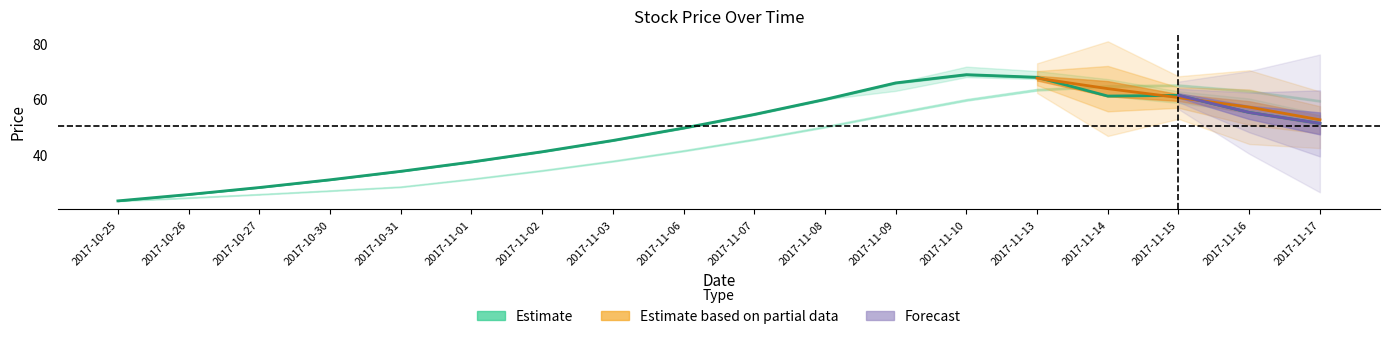

At which category is the sum across all series the highest?

2017-11-10